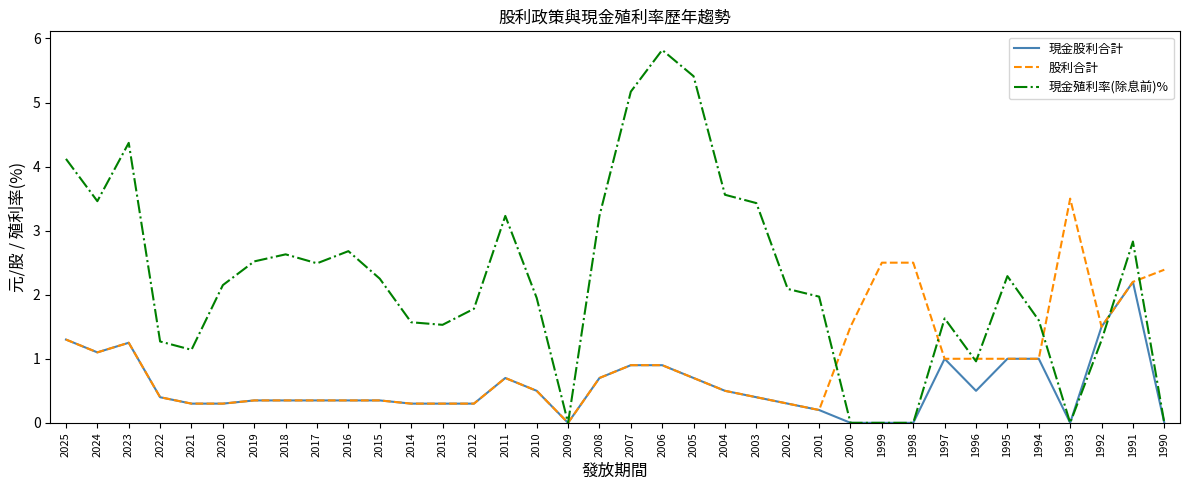

Which series has the largest total across all categories?

現金殖利率(除息前)%